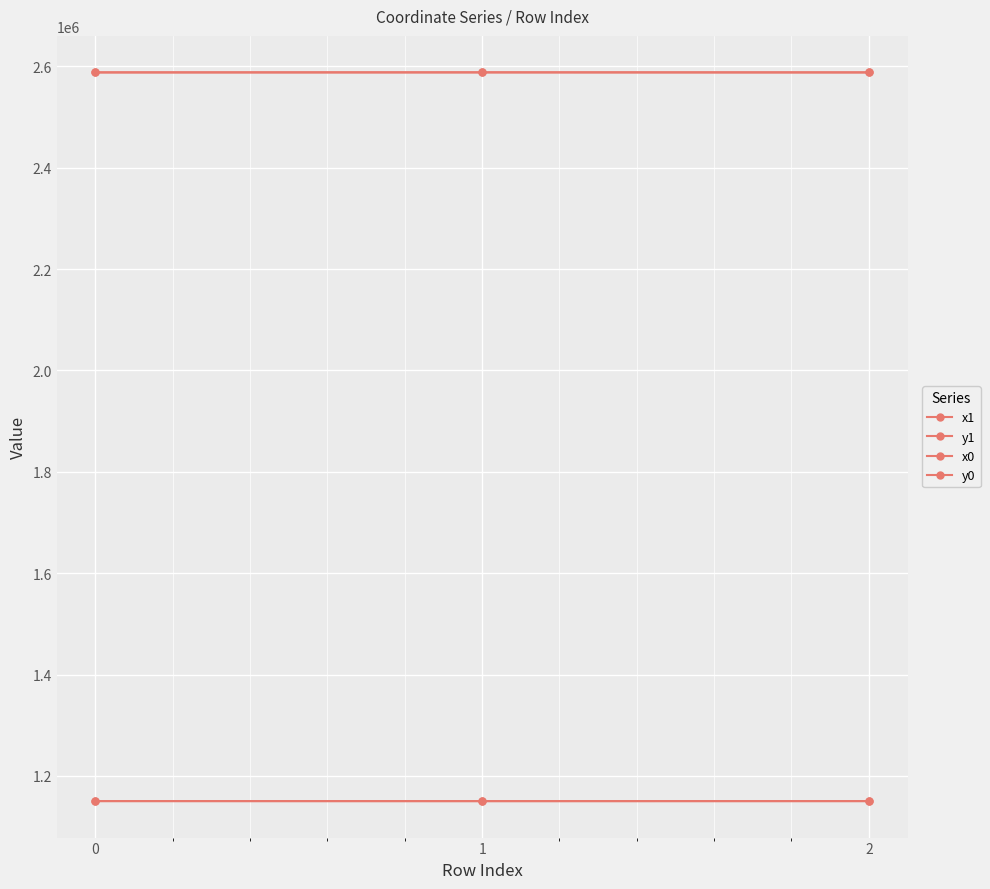

Reading left to right, extract all data points from this chart.

x1: 2588266.3	2588397.8	2588240.1
y1: 1150210.2	1150100.8	1150168.9
x0: 2588246.5	2588266.3	2588246.5
y0: 1150213.2	1150210.2	1150213.2